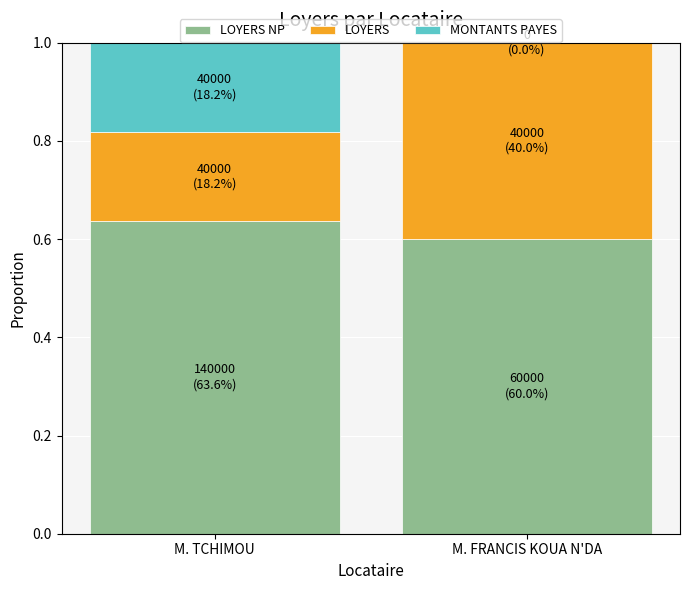

What is the total value across all series at M. FRANCIS KOUA N'DA?

1.0